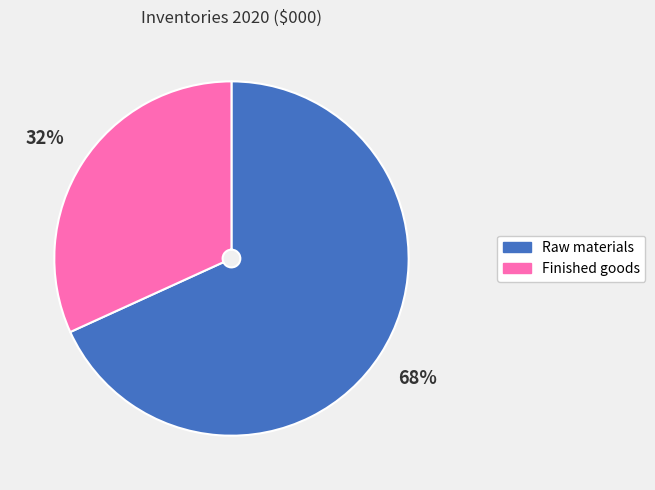

Which slice is the smallest?

Finished goods